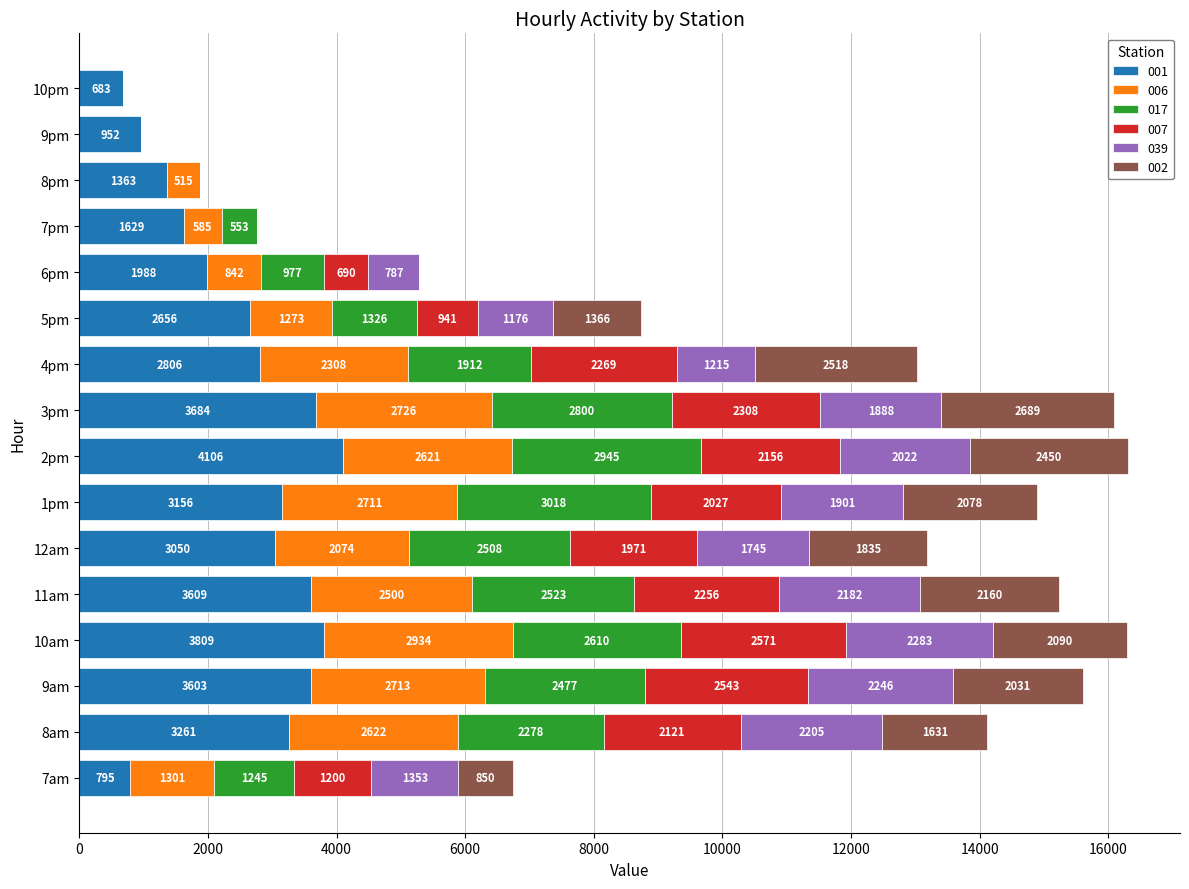

Where is 001 nearest to the value 2394?

5pm